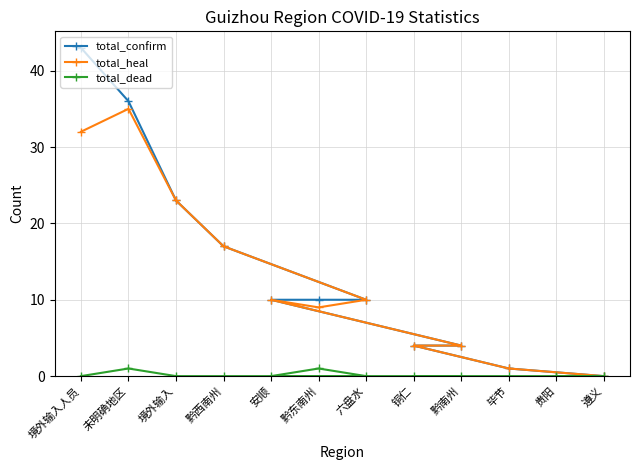

What is the greatest value displayed?

43